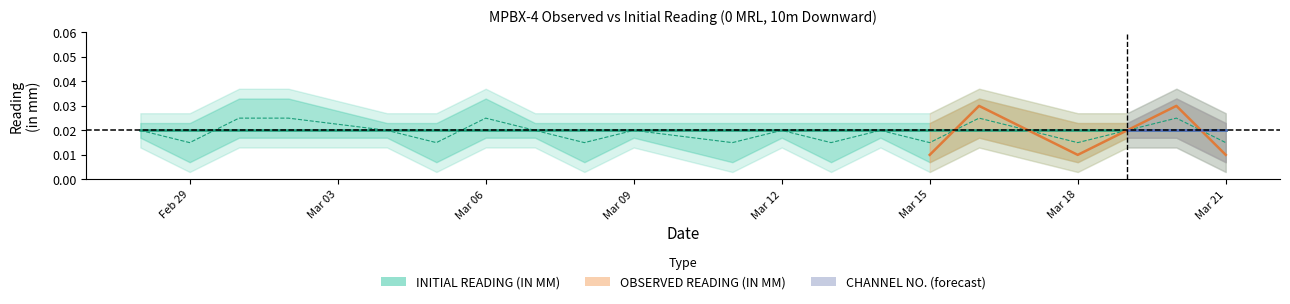

True or false: OBSERVED READING (IN MM) and CHANNEL NO. cross at least once.

False